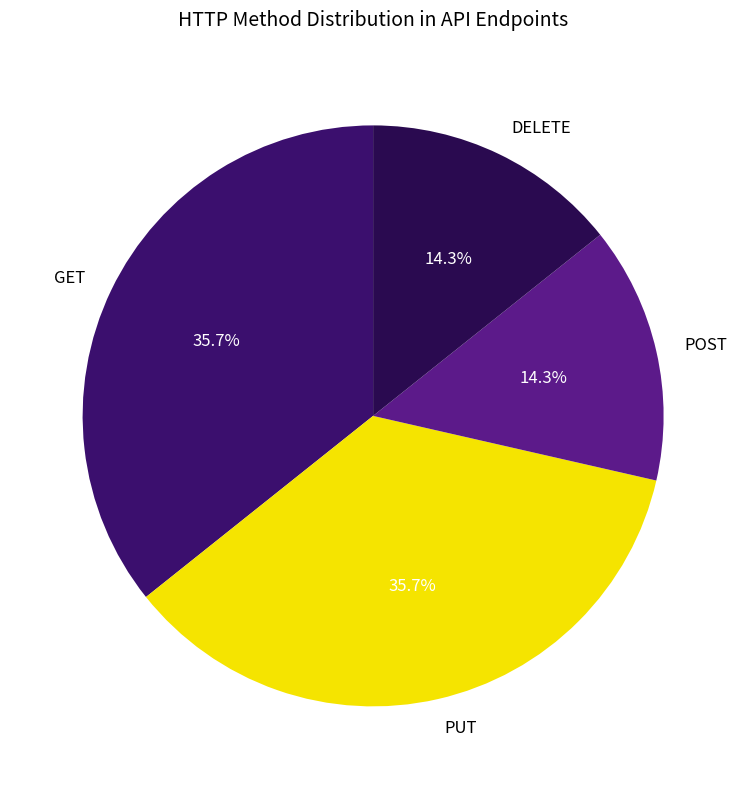

What portion of the pie excludes GET?

64.3%